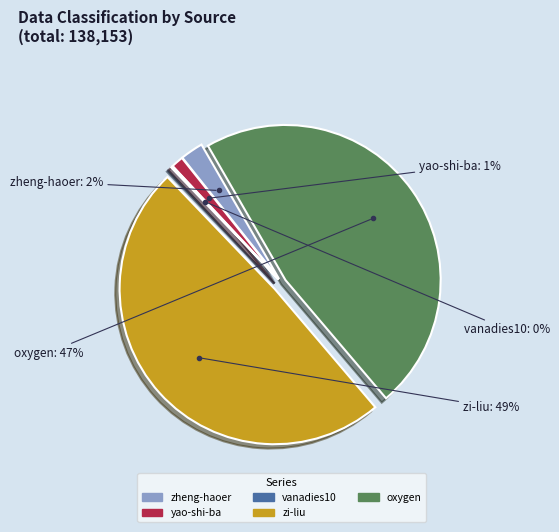

Which has a higher value, oxygen or zi-liu?

zi-liu